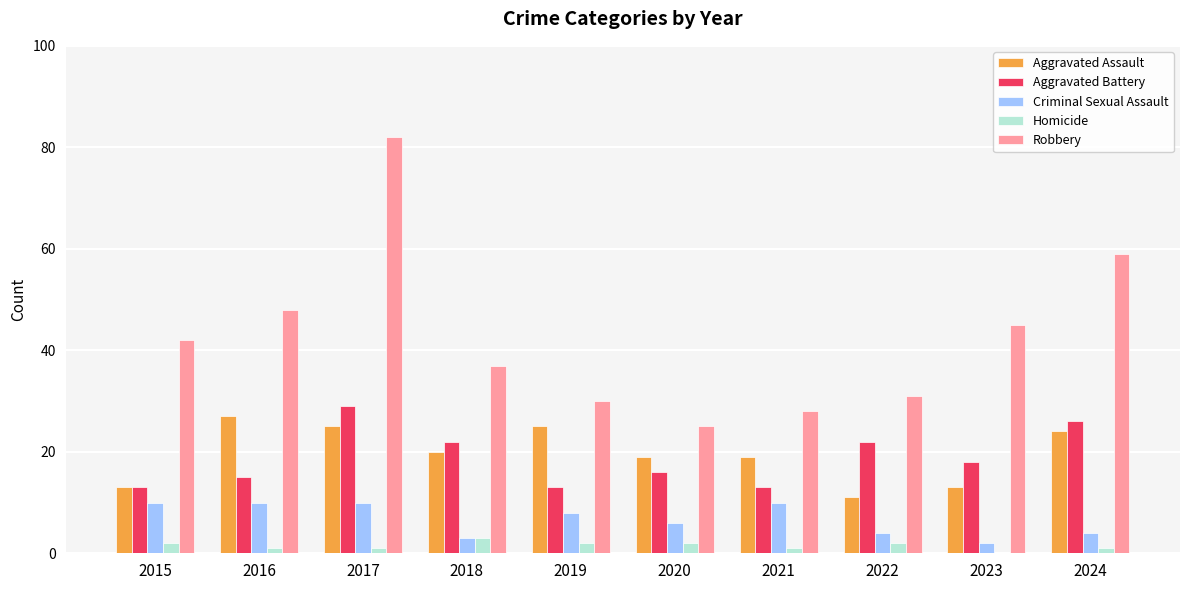

Which category has the highest value across all series?

2017